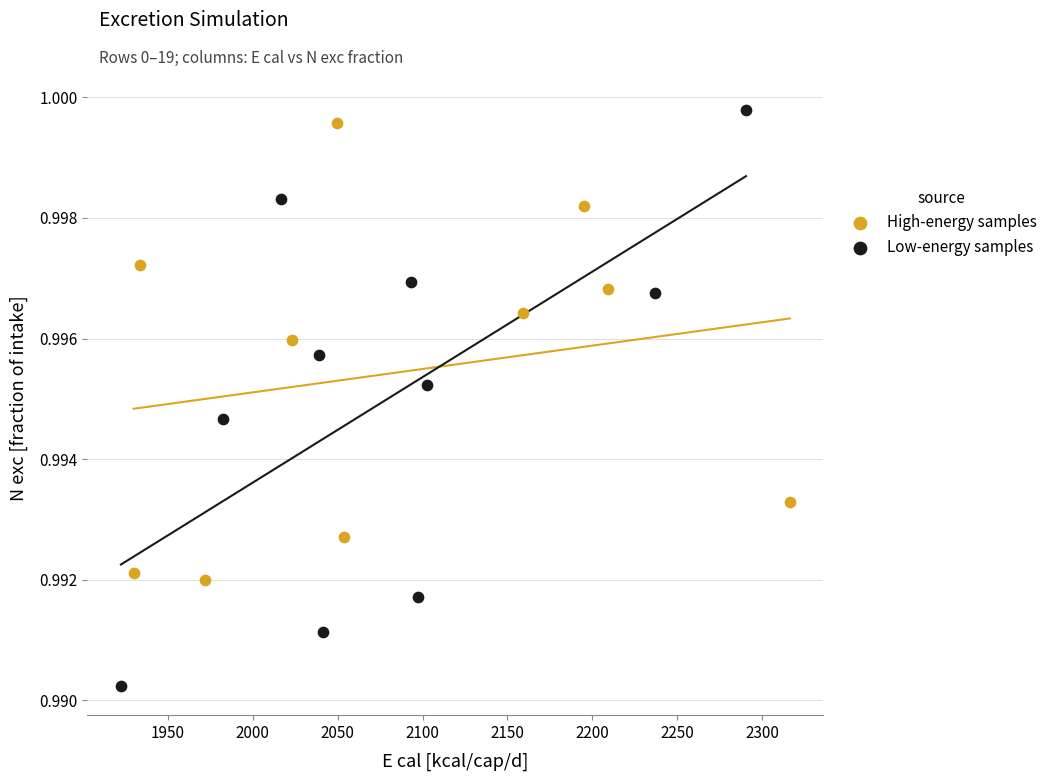

What are all the series names shown in the legend?

High-energy samples, Low-energy samples